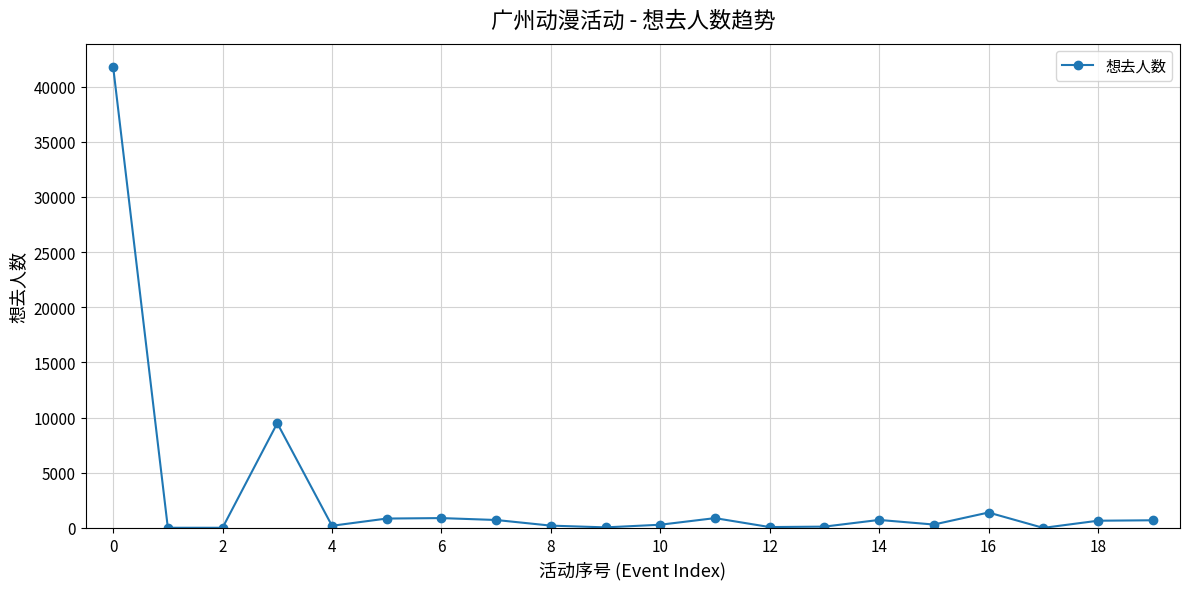

True or false: there are more than 2 points higher than both neighbors.

True